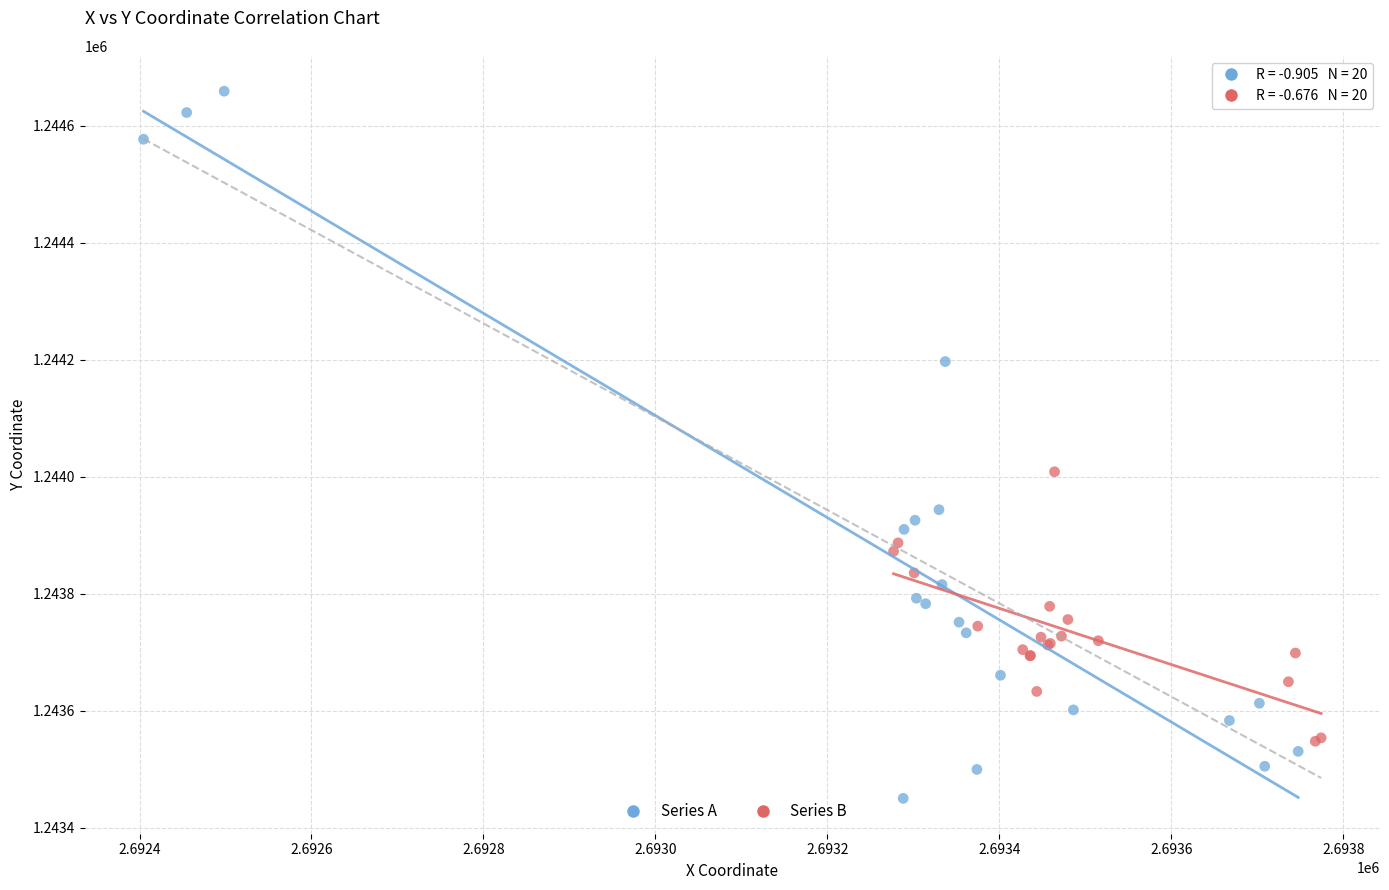

Which series has the largest Y range (max minus min)?

Series A